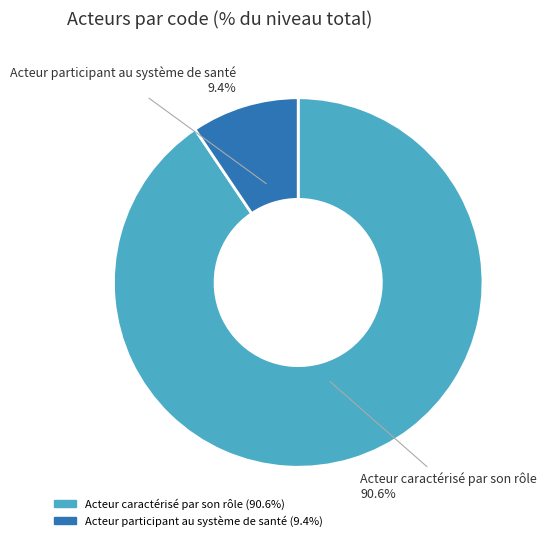

Is there any slice that represents more than half of the pie?

Yes